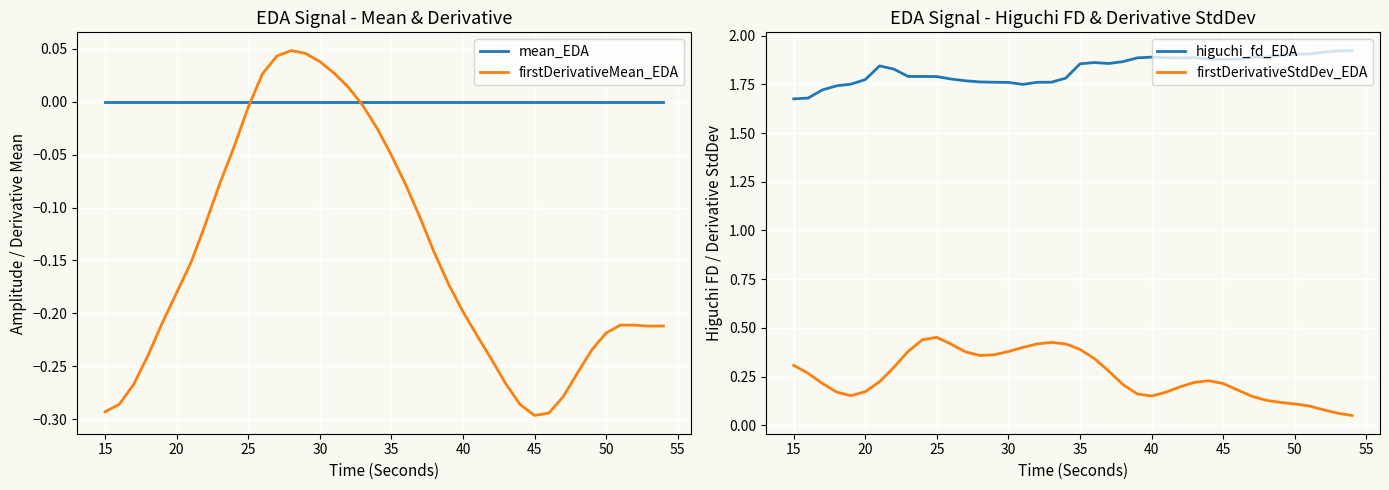

True or false: higuchi_fd_EDA and firstDerivativeStdDev_EDA cross at least once.

False